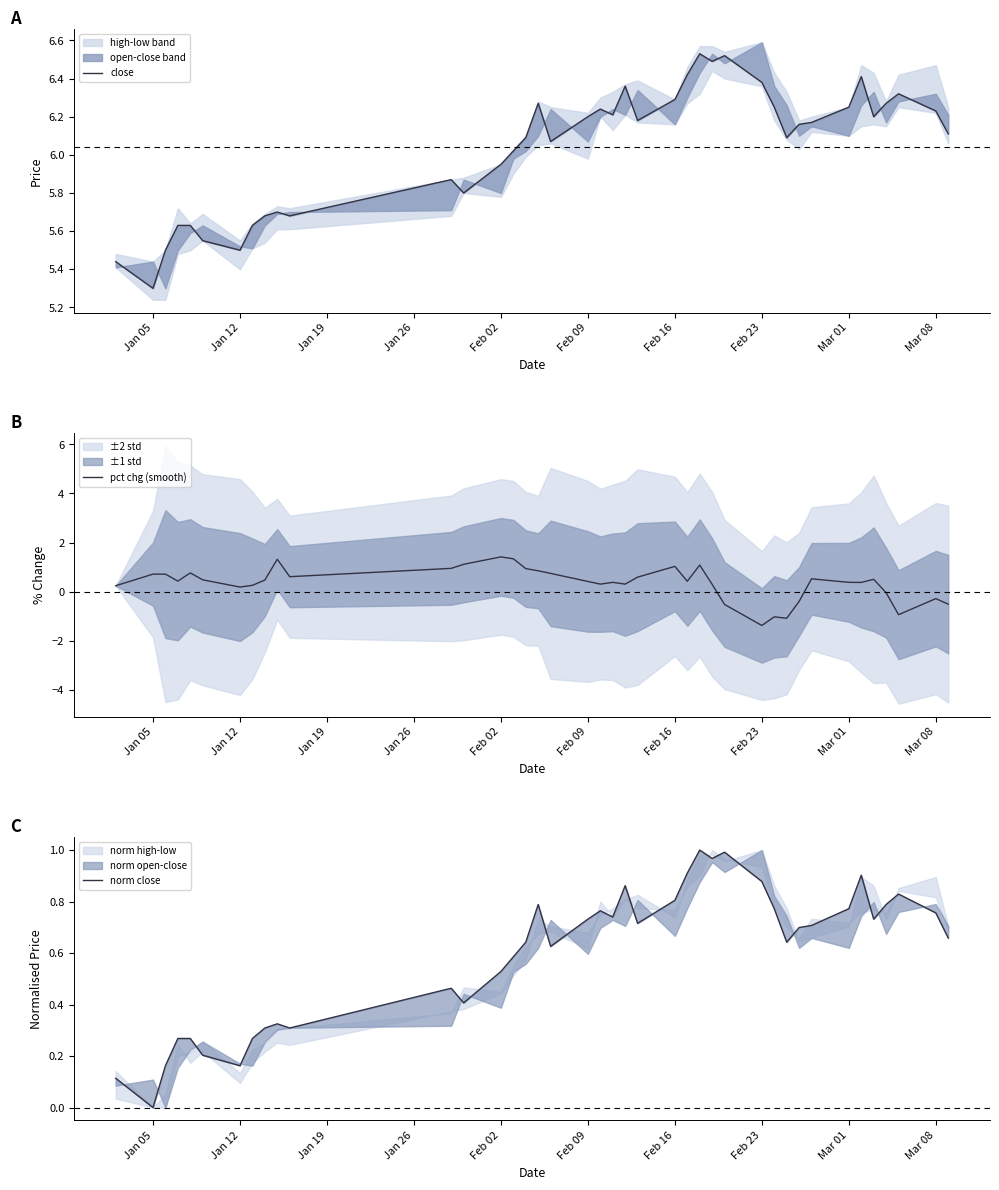

The pct chg (smooth) series shows 1.6 at Feb 16. True or false?

False